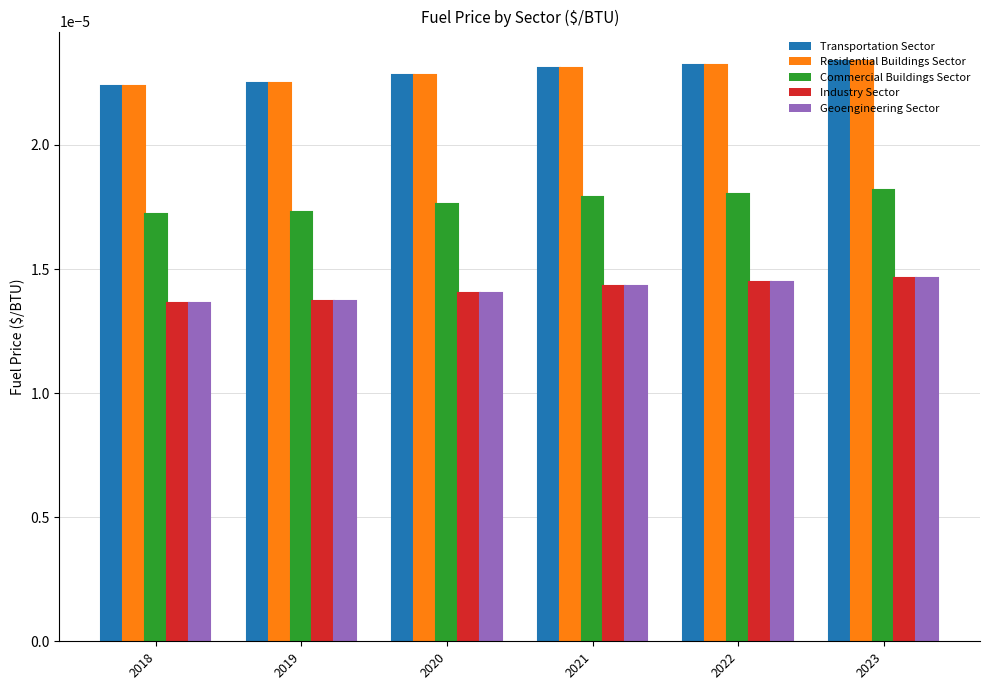

How many bars are there in each group?

5